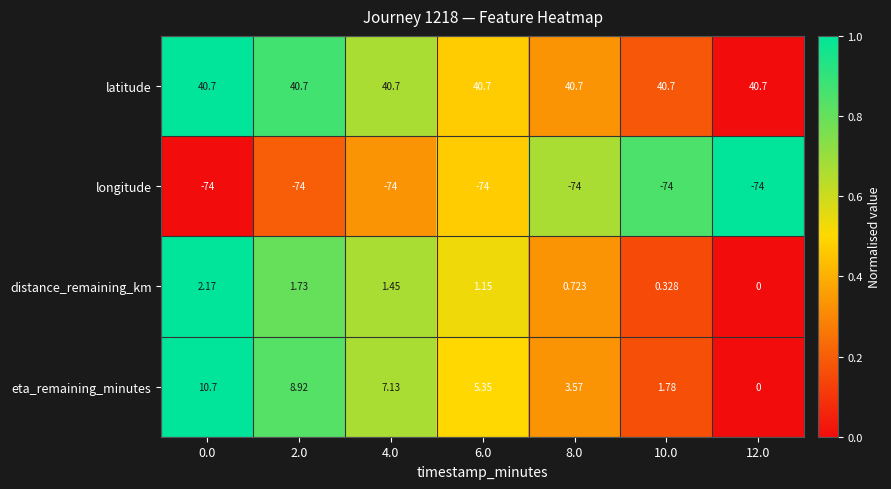

List the series in order of their peak value, highest first.

latitude, eta_remaining_minutes, distance_remaining_km, longitude